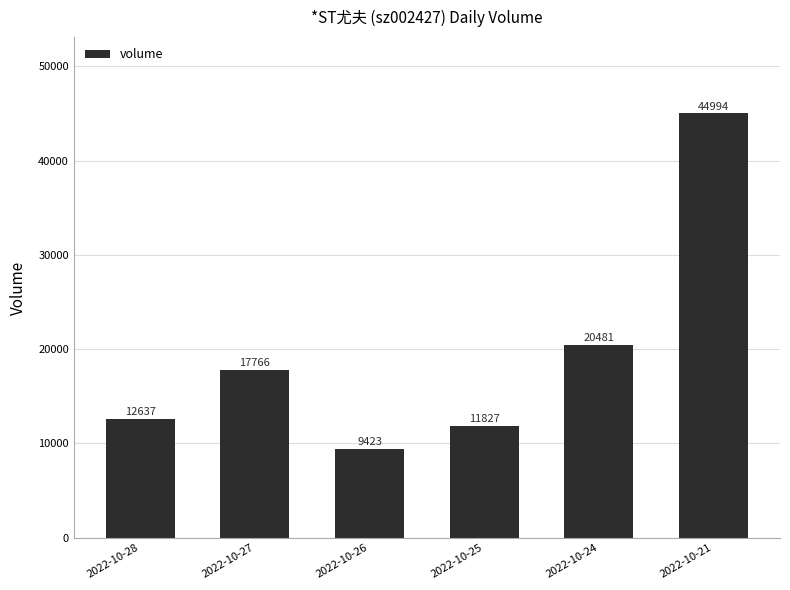

Reading left to right, transcribe all the data shown in this chart.

12637	17766	9423	11827	20481	44994